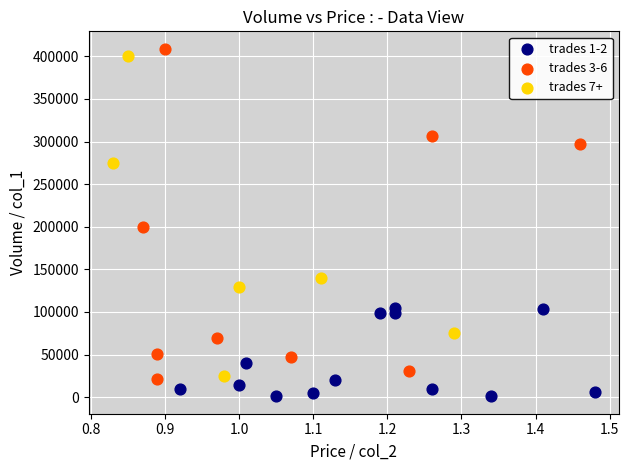

Which series contains the lowest Y value?

trades 1-2